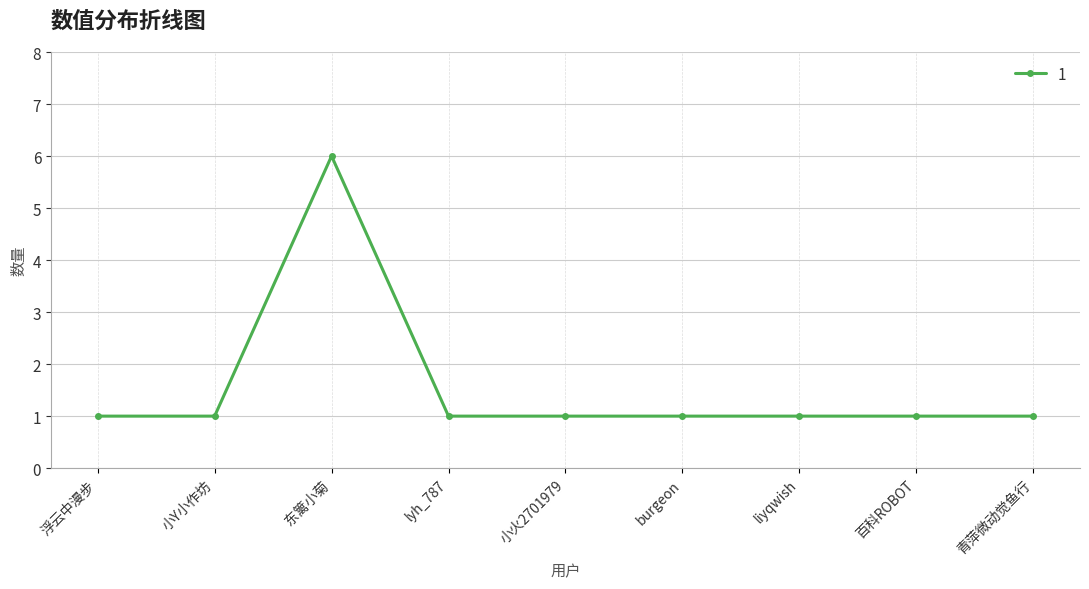

Approximately how many times larger is the value at 浮云中漫步 compared to 小火2701979?

1.0